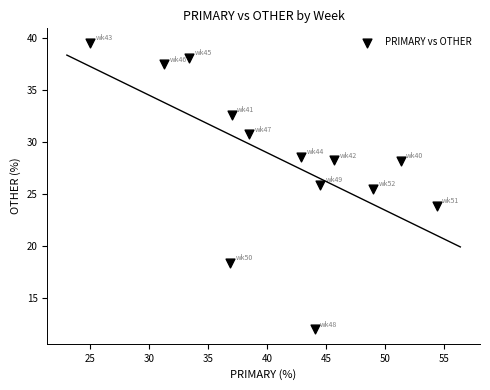

What Y value in the scatter plot is closest to 25?

25.5